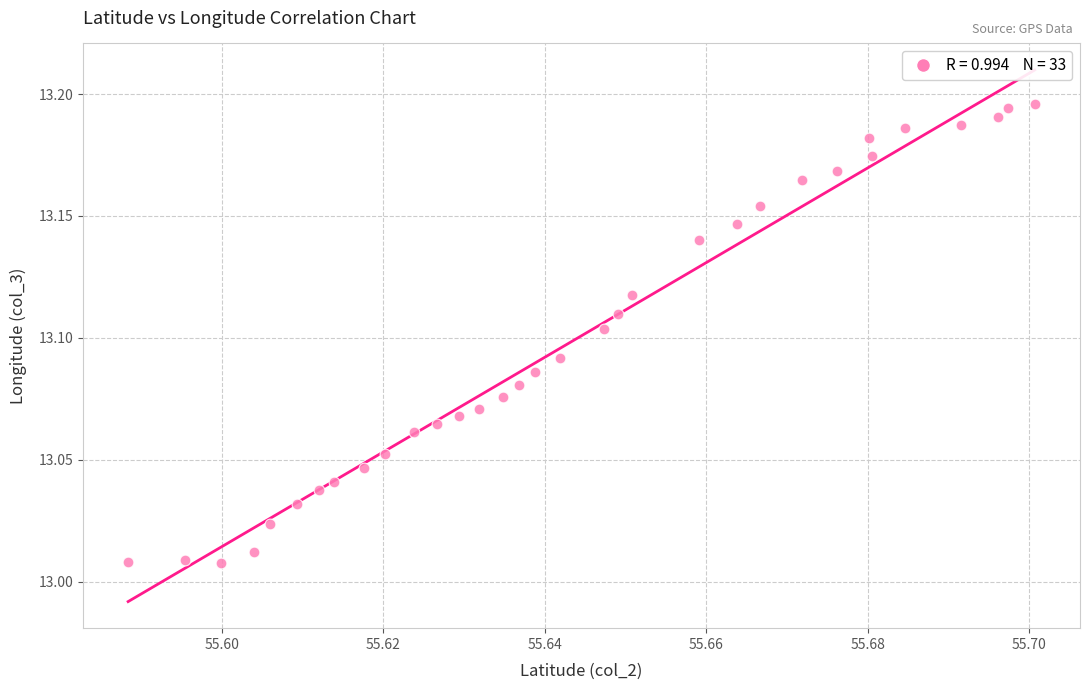

Count the number of points in this scatter plot.

33